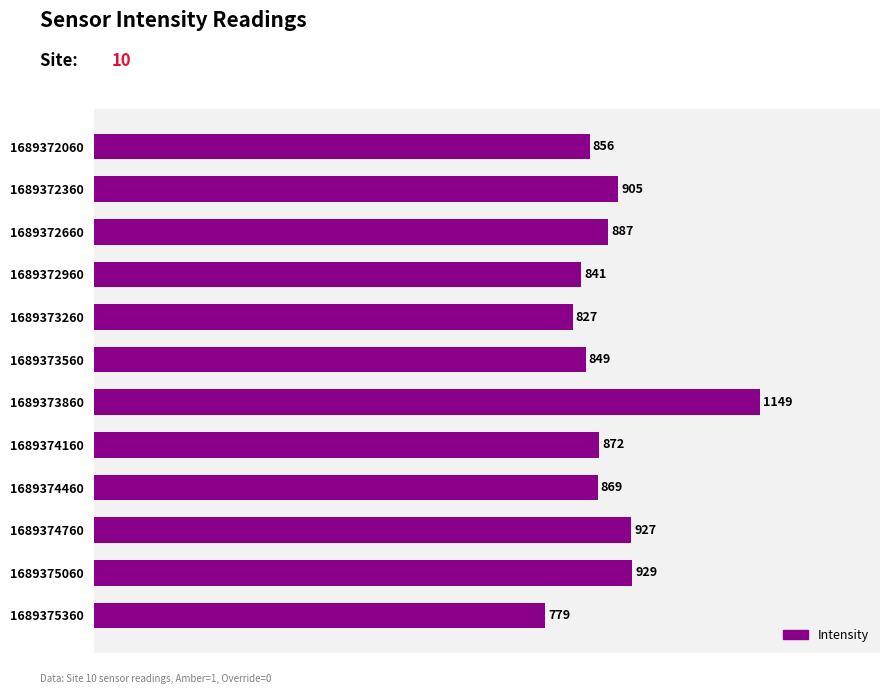

What is the difference between the maximum and minimum values?

370.8